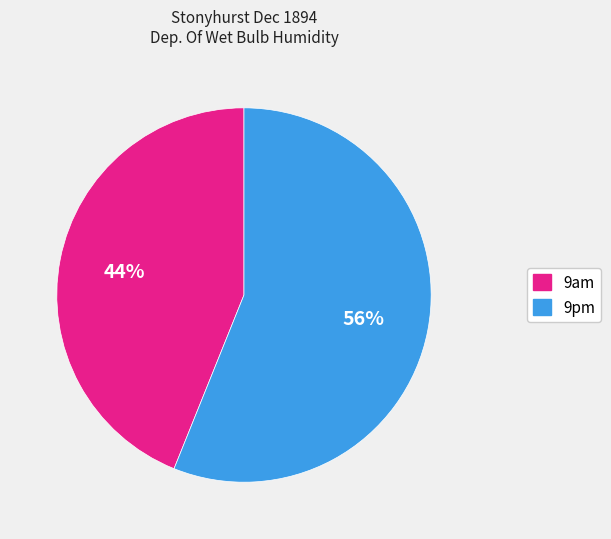

To the nearest percent, what is the average slice percentage?

50%